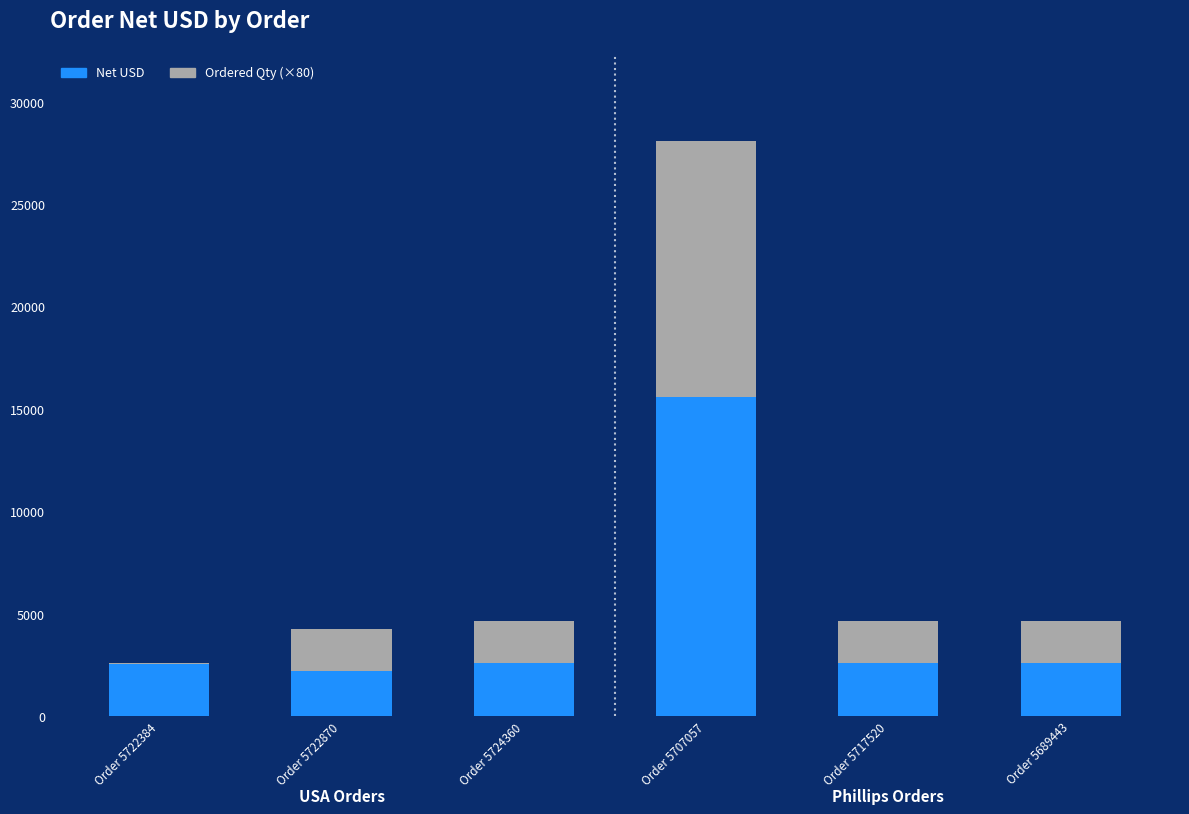

What are all the series names shown in the legend?

Net USD, Ordered Qty (×80)